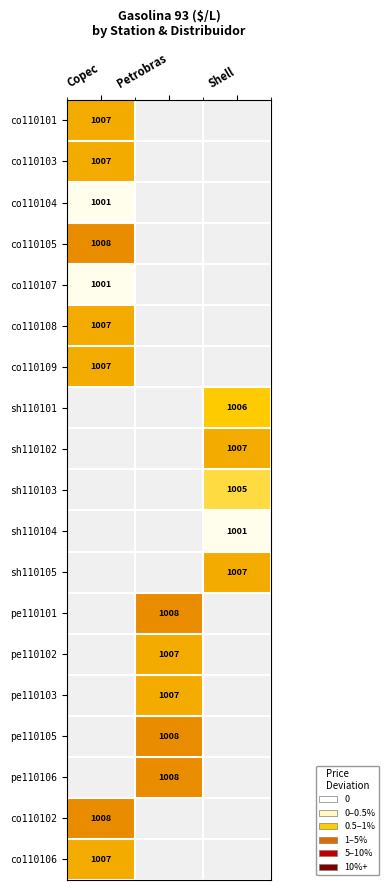

What is the maximum value shown in the chart?

1008.0